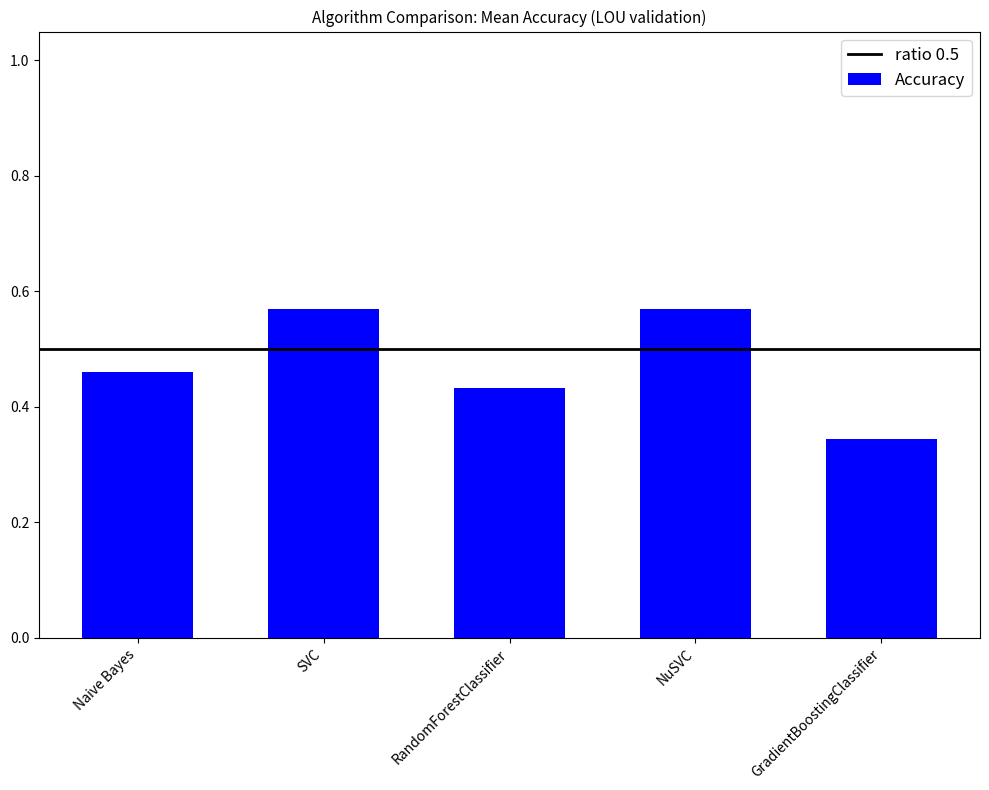

How many values are between 0 and 1?

5